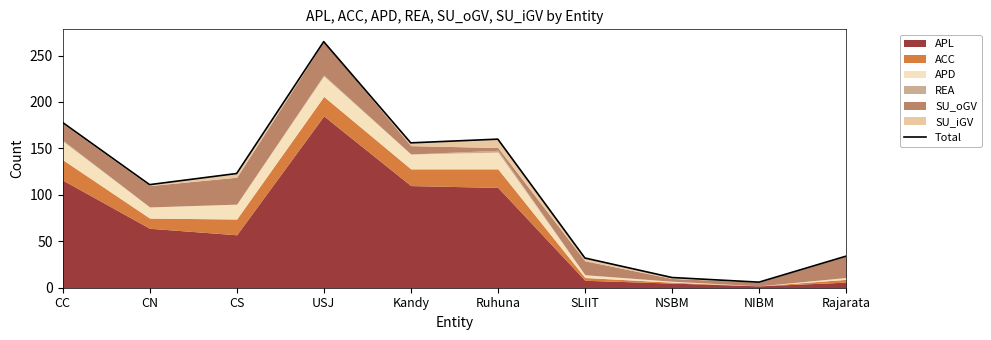

What is the label of the 6th point from the left?

Ruhuna